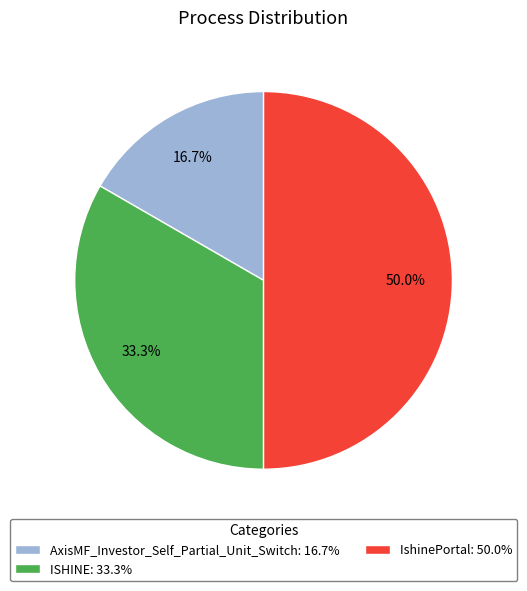

What percentage do ISHINE and AxisMF_Investor_Self_Partial_Unit_Switch together represent?

50.0%